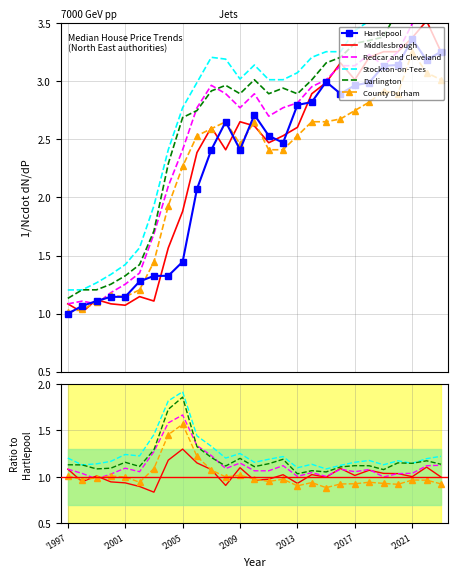

The value of Darlington at 9 is 2.0. True or false?

False